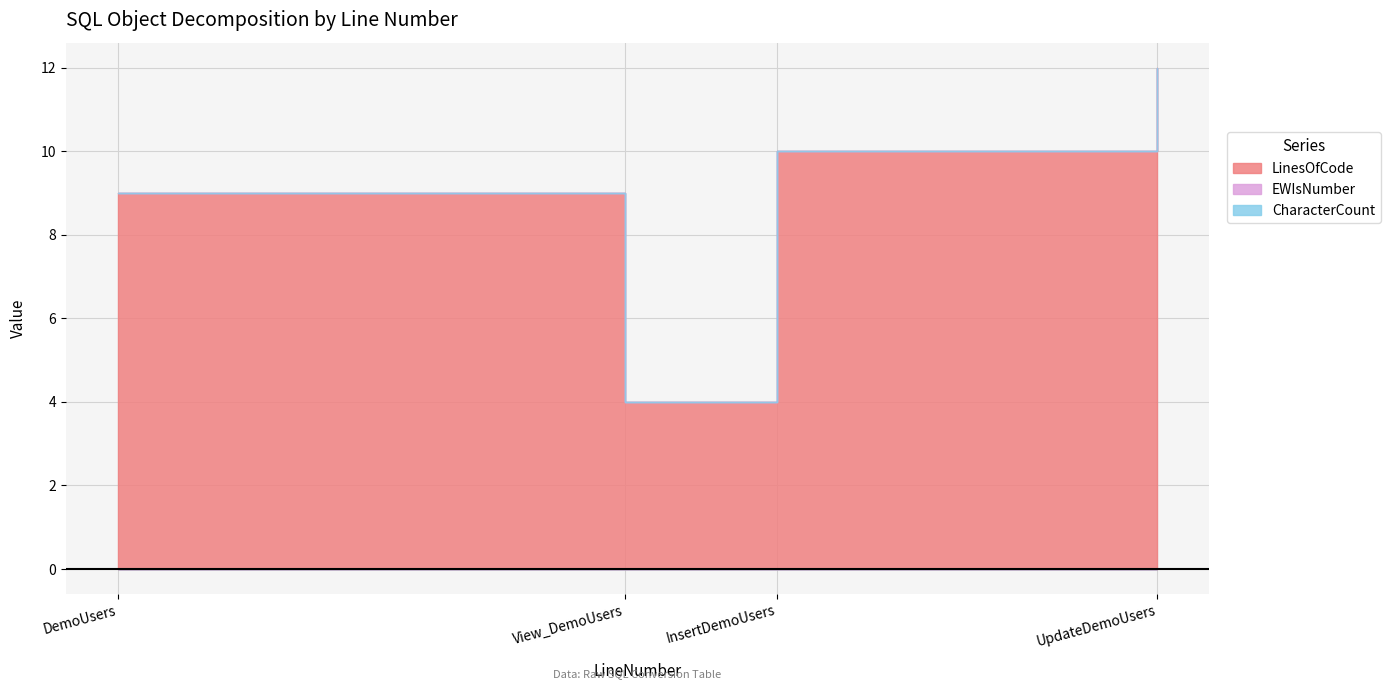

Reading left to right, list all the values displayed in this chart.

LinesOfCode: 9	4	10	12
EWIsNumber: 0	0	0	0
CharacterCount: 0	0	0	0